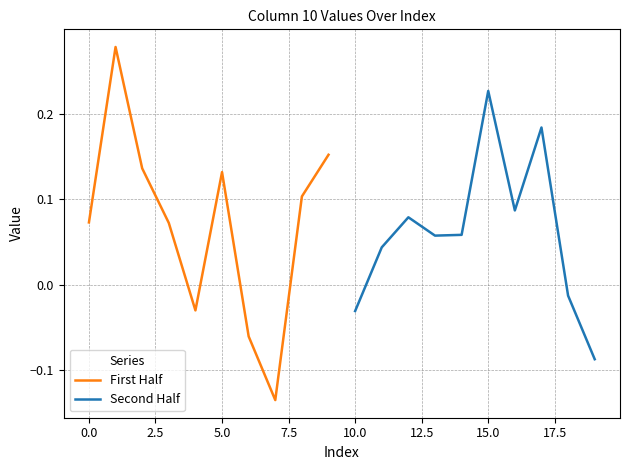

In Second Half, how many points are higher than both neighbors (excluding endpoints)?

3